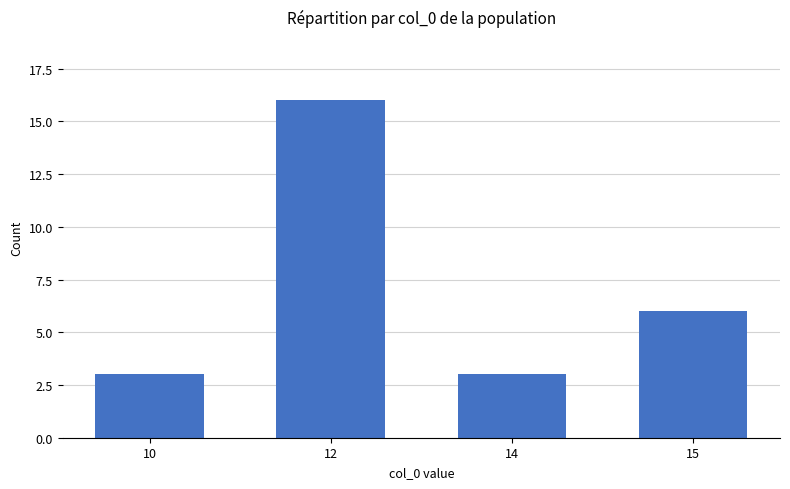

What is the greatest value displayed?

16